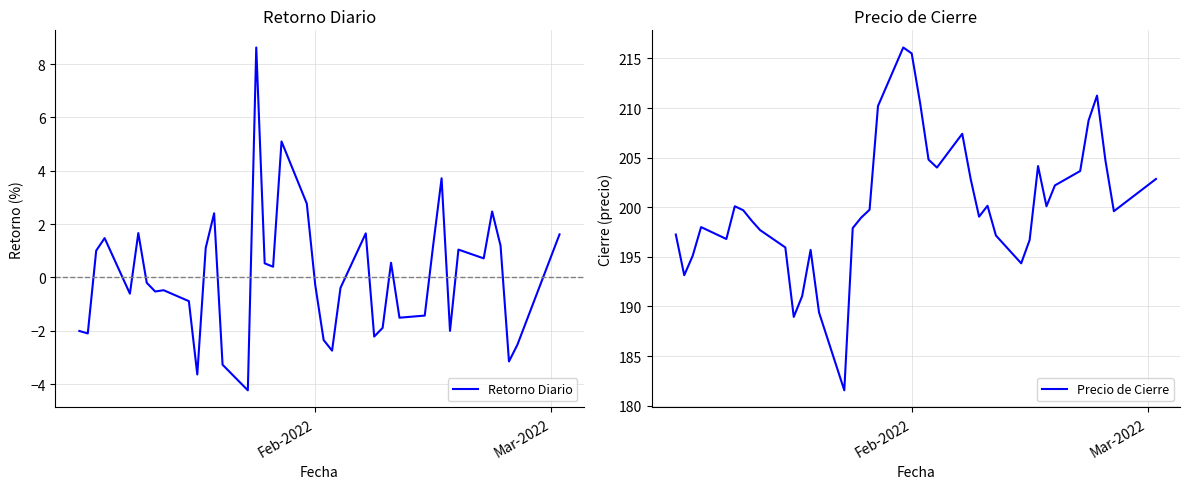

What is the lowest value of the Retorno Diario series?

-4.2